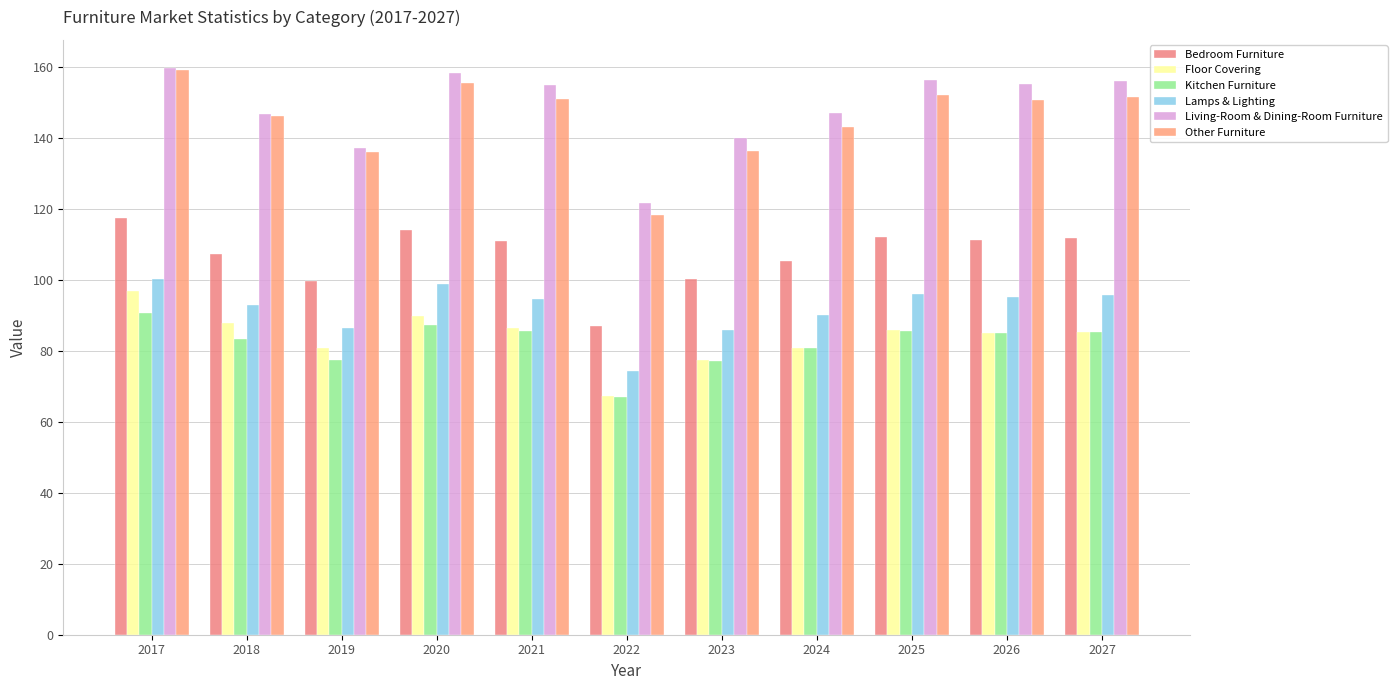

What are all the series names shown in the legend?

Bedroom Furniture, Floor Covering, Kitchen Furniture, Lamps & Lighting, Living-Room & Dining-Room Furniture, Other Furniture